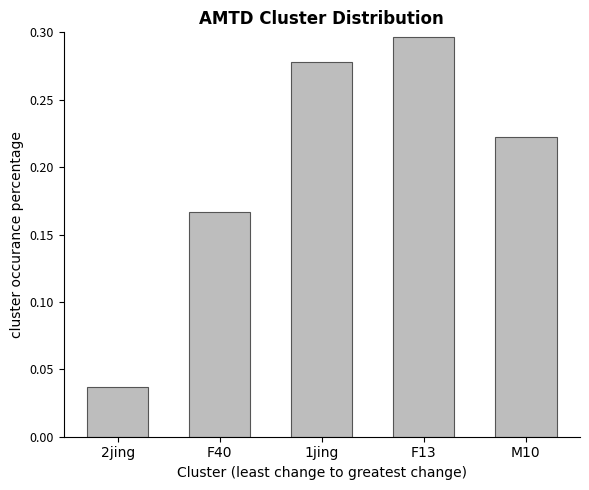

At which category does the chart reach its peak across all series?

F13